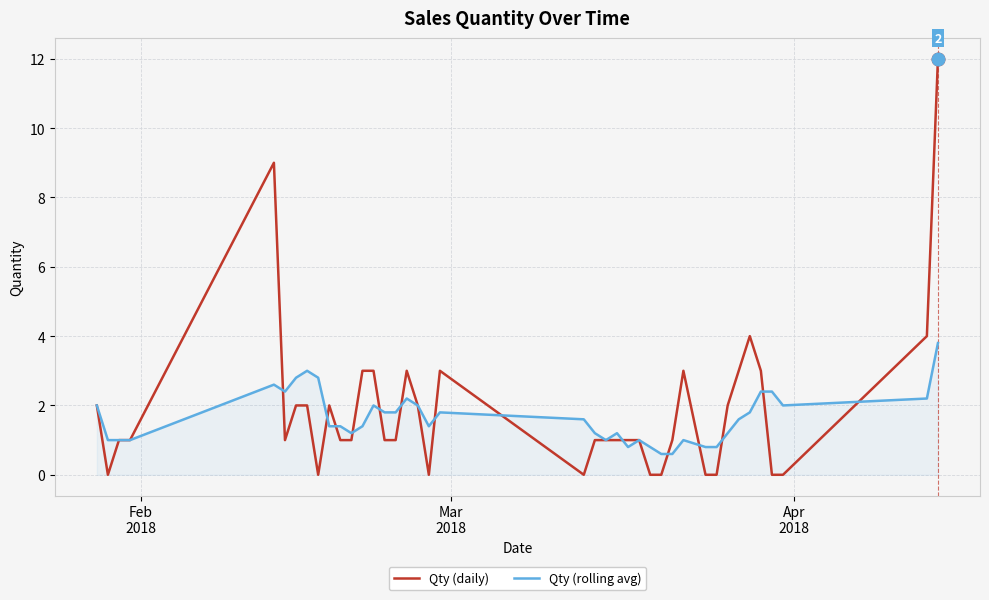

Which series has the widest spread of values?

Qty (daily)